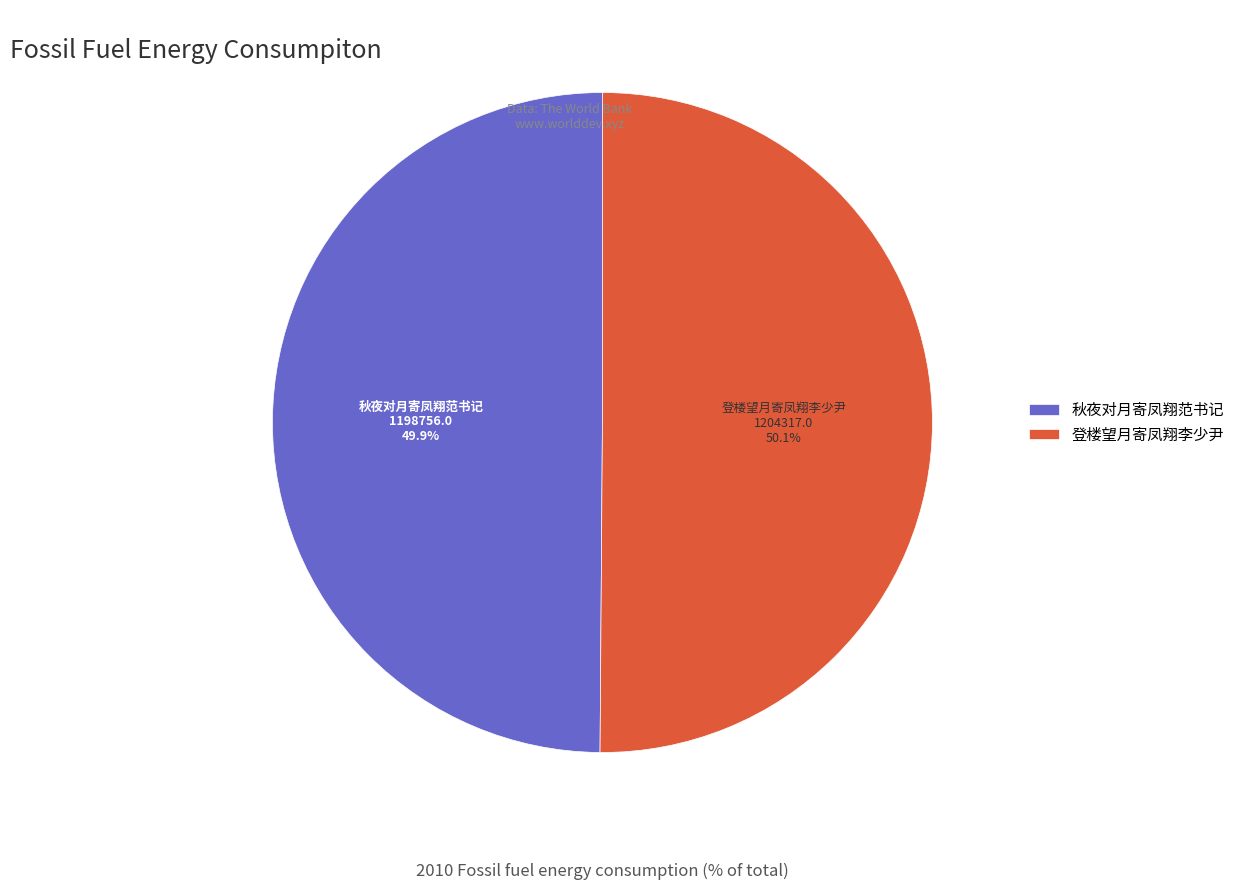

What is the total percentage of 秋夜对月寄凤翔范书记 and 登楼望月寄凤翔李少尹?

100.0%